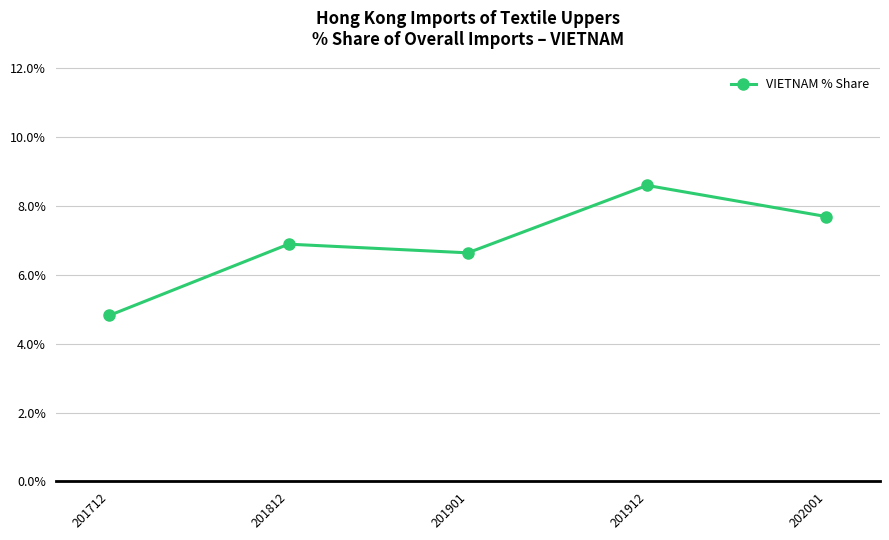

What is the sum of the values at 201812 and 201712?

11.7